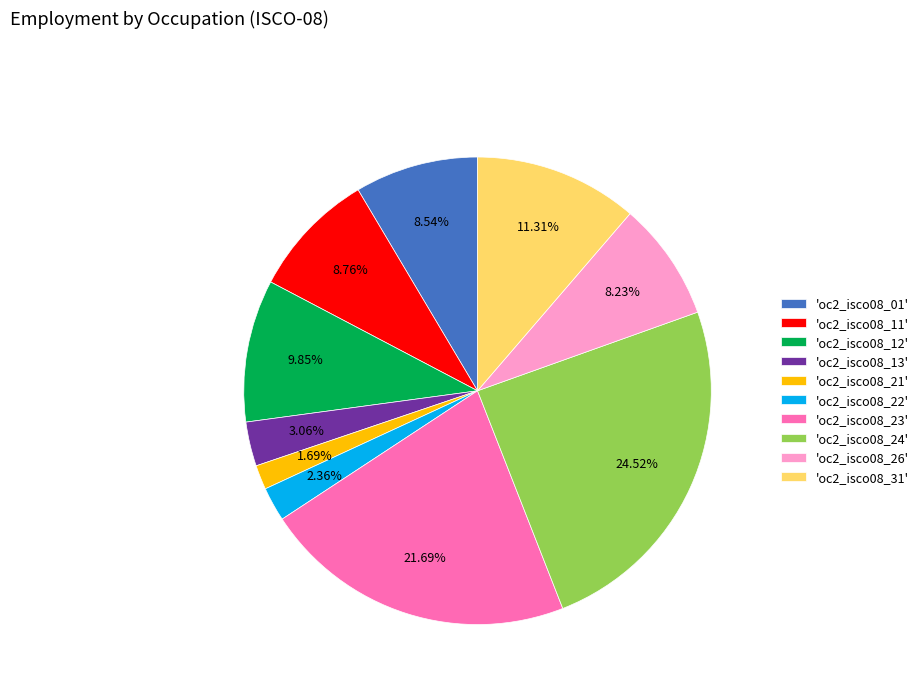

Do 'oc2_isco08_23' and 'oc2_isco08_26' together represent more than half of the pie?

No